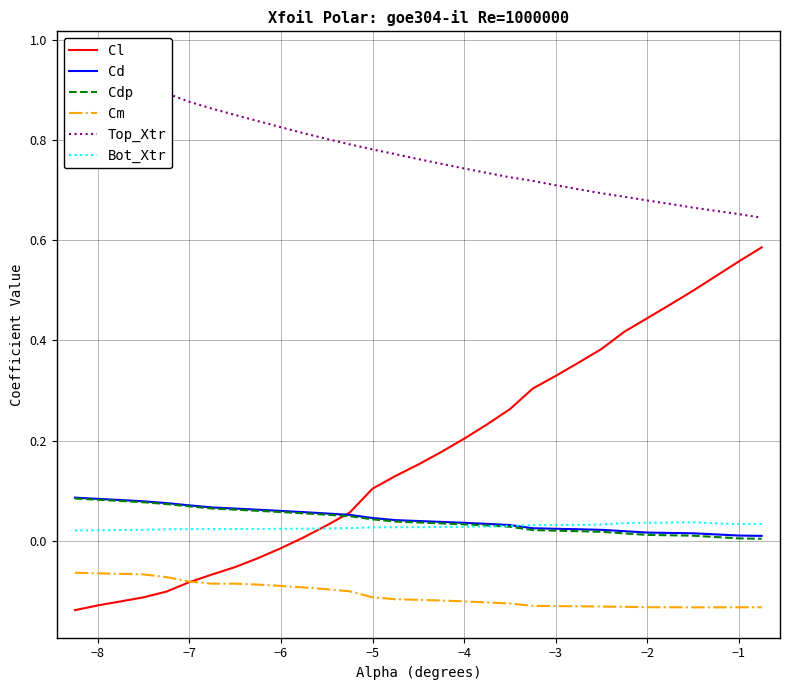

What is the difference between the maximum and second lowest values in the Top_Xtr series?

0.3